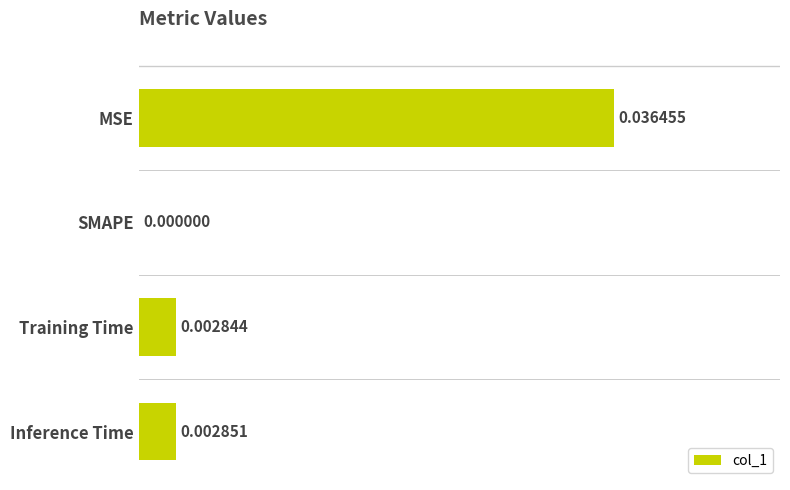

At which category does the chart reach its peak across all series?

MSE